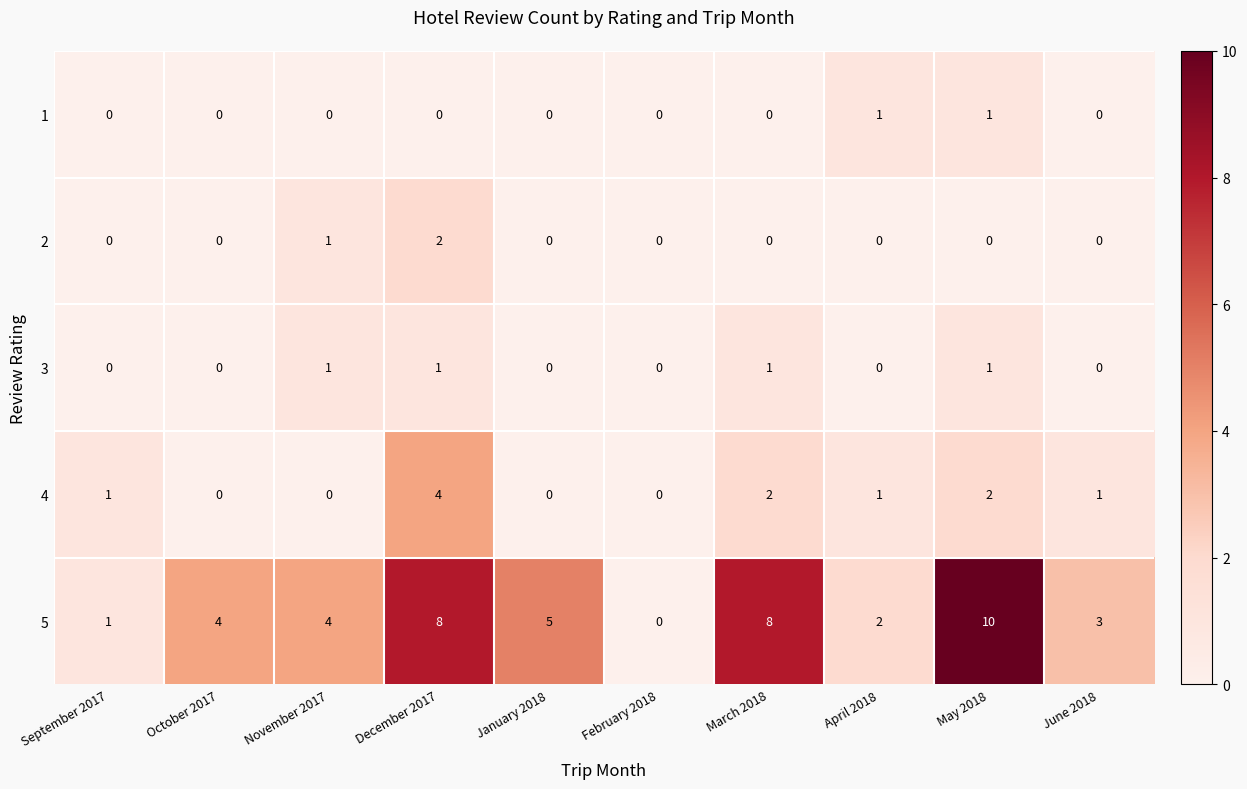

At which category is the sum across all series the highest?

December 2017